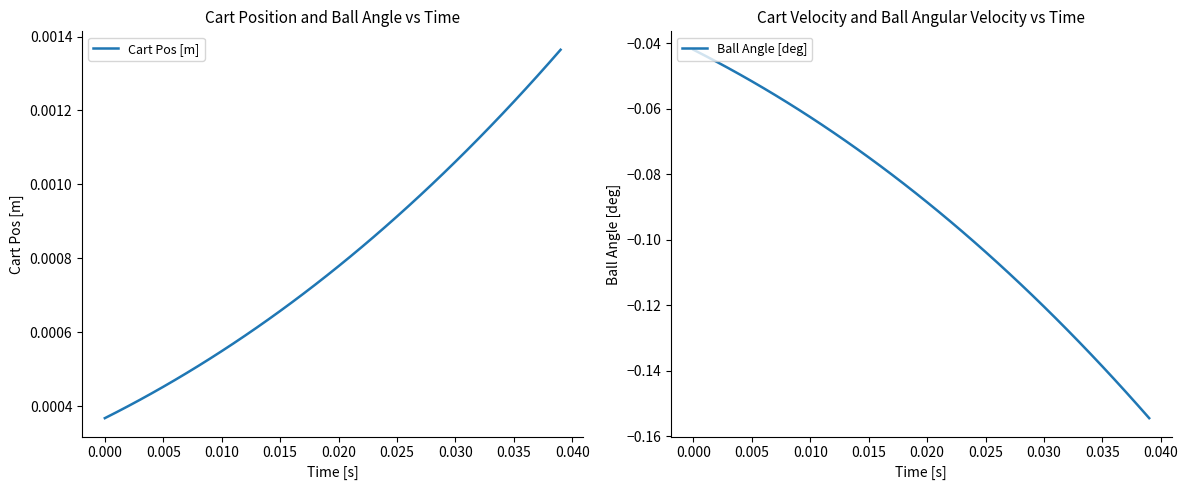

Where is Ball Angle [deg] nearest to the value 0?

0.000